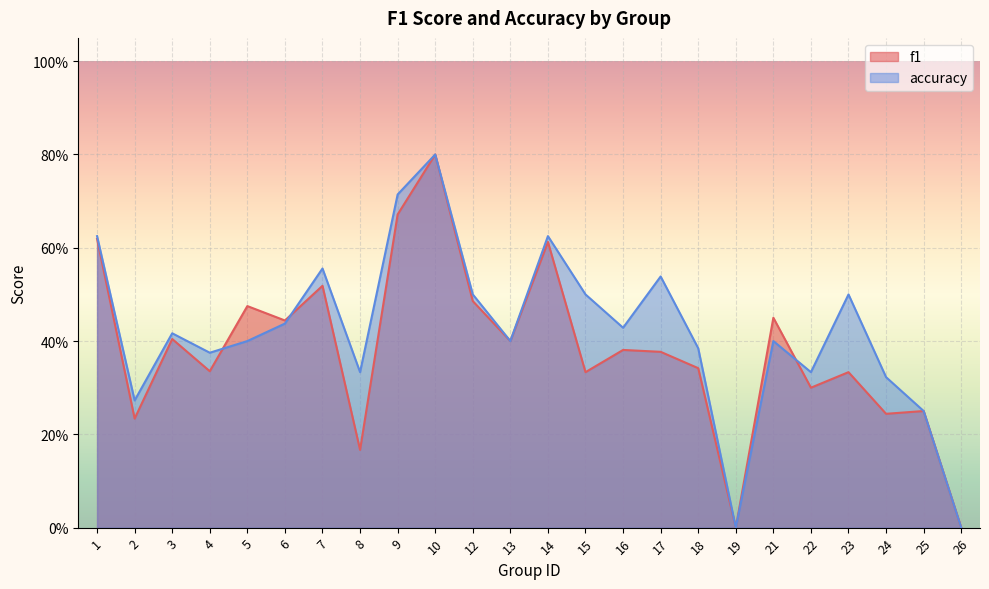

Is the value of f1 at 5 greater than the value of accuracy at 8?

Yes